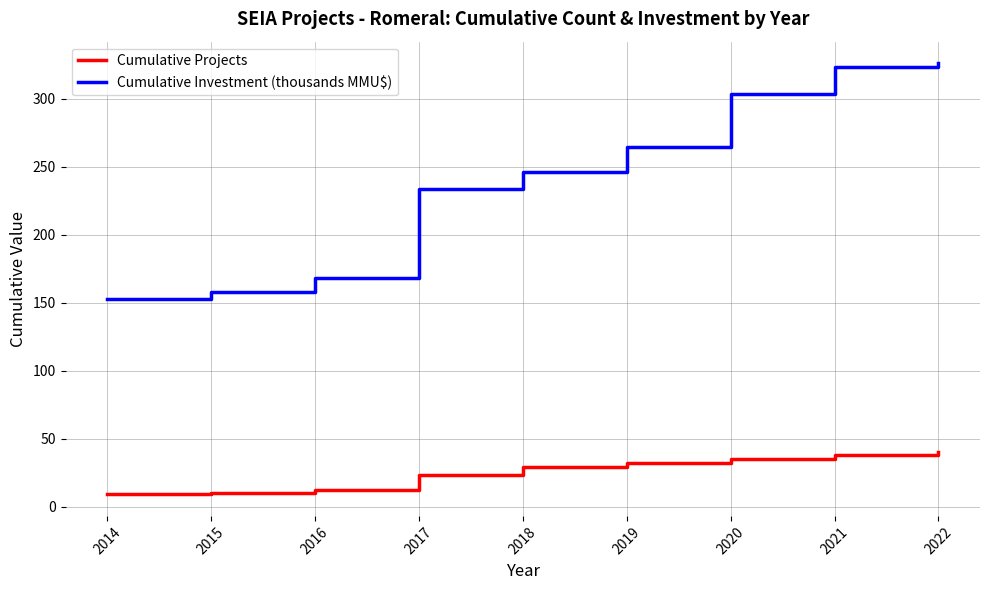

What is the maximum value shown in the chart?

326.2